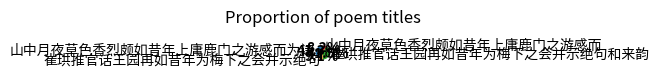

To the nearest percent, what is the difference between the 崔珙推官话王园再如昔年为梅下之会并示绝句和来韵 and 山中月夜草色香烈颇如昔年上庸鹿门之游感而 slice percentages?

33%